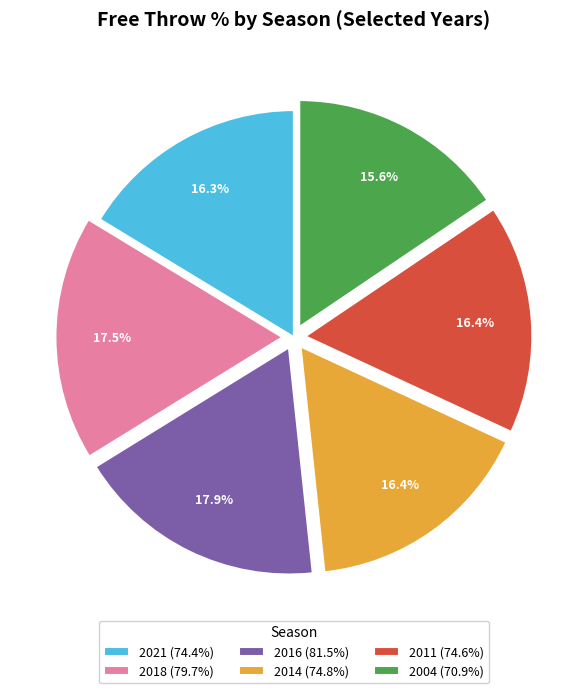

Is there any slice that represents more than half of the pie?

No